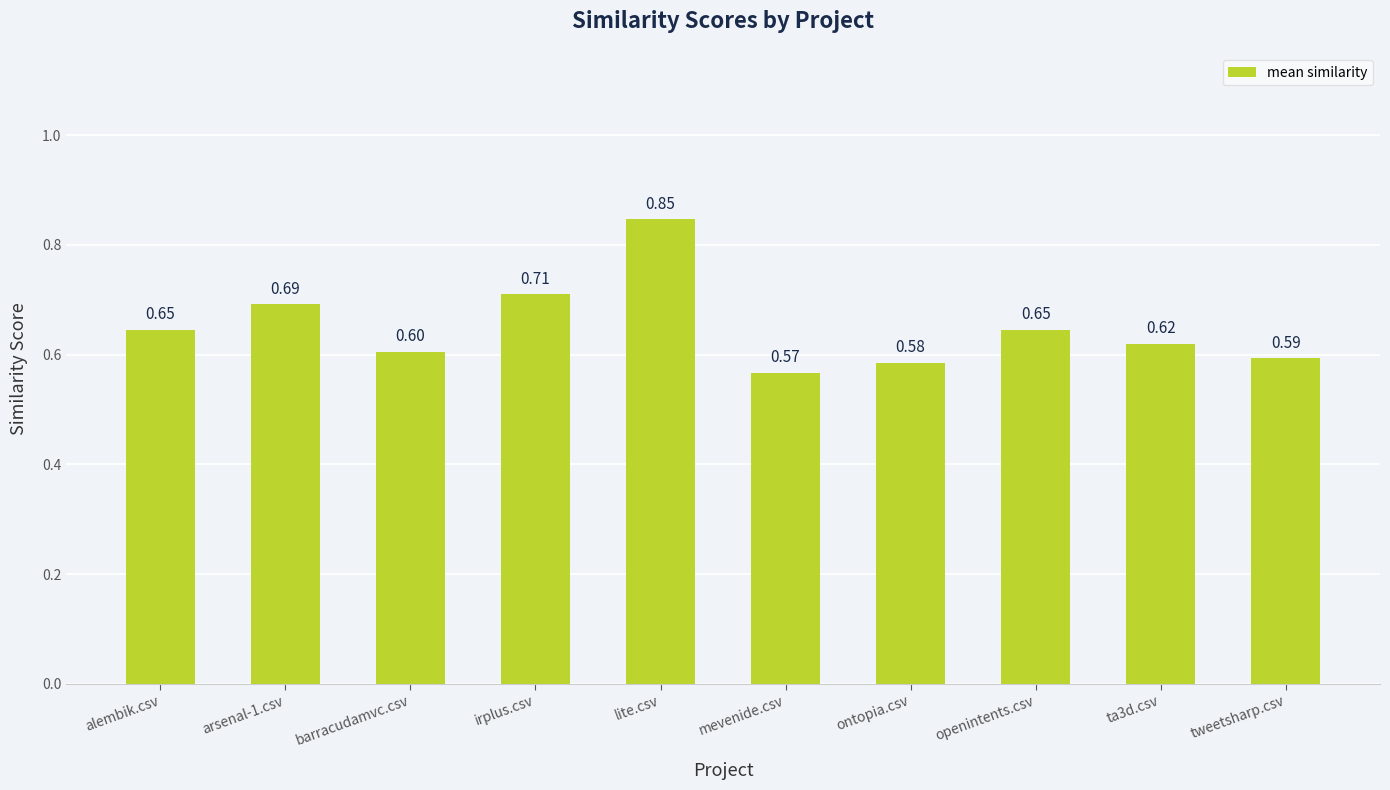

The chart shows a value of 0.4 at alembik.csv. True or false?

False